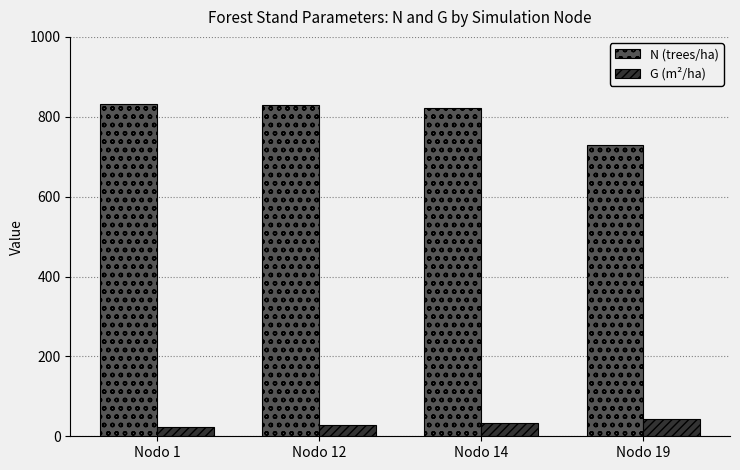

Which series has the largest range (max minus min)?

N (trees/ha)